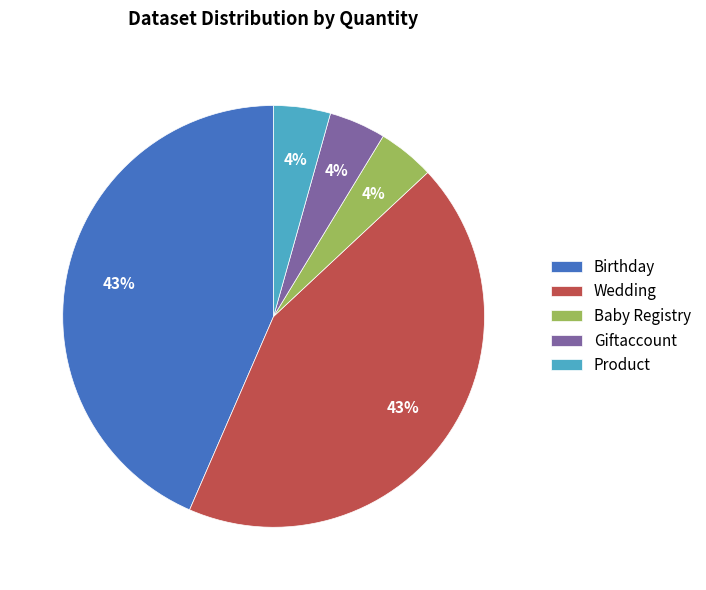

What percentage is the Baby Registry slice, to the nearest percent?

4%